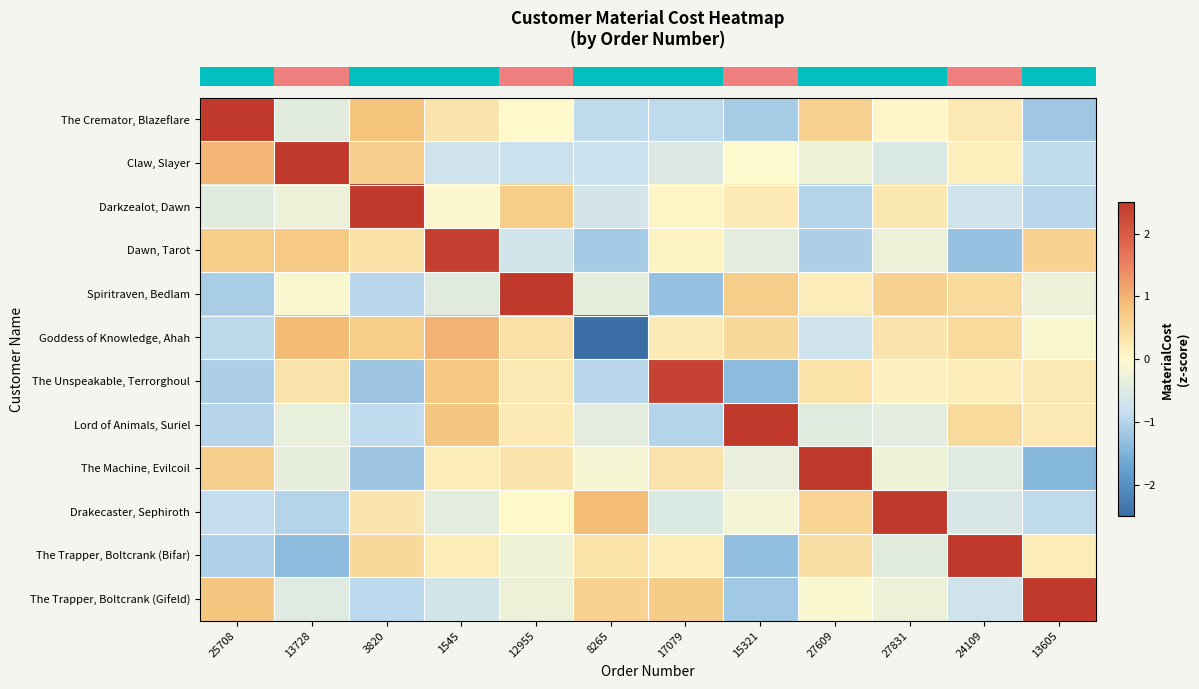

Reading right to left, what are all the values shown in this chart?

row_0: 13605=-1.2	24109=0.3	27831=0.0	27609=0.6	15321=-1.1	17079=-0.9	8265=-0.9	12955=0.0	1545=0.3	3820=0.8	13728=-0.4	25708=2.5
row_1: 13605=-0.9	24109=0.2	27831=-0.5	27609=-0.2	15321=-0.0	17079=-0.5	8265=-0.8	12955=-0.8	1545=-0.7	3820=0.7	13728=2.7	25708=1.0
row_2: 13605=-1.0	24109=-0.7	27831=0.3	27609=-1.0	15321=0.2	17079=0.1	8265=-0.7	12955=0.7	1545=-0.1	3820=2.9	13728=-0.3	25708=-0.4
row_3: 13605=0.6	24109=-1.3	27831=-0.3	27609=-1.1	15321=-0.4	17079=0.1	8265=-1.1	12955=-0.7	1545=2.4	3820=0.4	13728=0.7	25708=0.7
row_4: 13605=-0.3	24109=0.5	27831=0.6	27609=0.2	15321=0.7	17079=-1.3	8265=-0.4	12955=2.6	1545=-0.4	3820=-1.0	13728=-0.1	25708=-1.1
row_5: 13605=-0.1	24109=0.5	27831=0.3	27609=-0.7	15321=0.5	17079=0.2	8265=-2.7	12955=0.4	1545=1.0	3820=0.7	13728=0.9	25708=-0.9
row_6: 13605=0.3	24109=0.2	27831=0.1	27609=0.4	15321=-1.4	17079=2.4	8265=-1.0	12955=0.3	1545=0.7	3820=-1.2	13728=0.3	25708=-1.1
row_7: 13605=0.3	24109=0.5	27831=-0.4	27609=-0.5	15321=2.8	17079=-1.0	8265=-0.4	12955=0.2	1545=0.8	3820=-0.9	13728=-0.3	25708=-1.0
row_8: 13605=-1.4	24109=-0.5	27831=-0.2	27609=2.7	15321=-0.3	17079=0.3	8265=-0.2	12955=0.3	1545=0.2	3820=-1.2	13728=-0.4	25708=0.6
row_9: 13605=-0.9	24109=-0.6	27831=2.7	27609=0.6	15321=-0.2	17079=-0.5	8265=0.9	12955=0.0	1545=-0.4	3820=0.3	13728=-1.0	25708=-0.8
row_10: 13605=0.2	24109=2.5	27831=-0.4	27609=0.4	15321=-1.3	17079=0.2	8265=0.4	12955=-0.2	1545=0.2	3820=0.5	13728=-1.4	25708=-1.1
row_11: 13605=2.6	24109=-0.7	27831=-0.3	27609=-0.1	15321=-1.2	17079=0.7	8265=0.6	12955=-0.3	1545=-0.7	3820=-1.0	13728=-0.5	25708=0.8